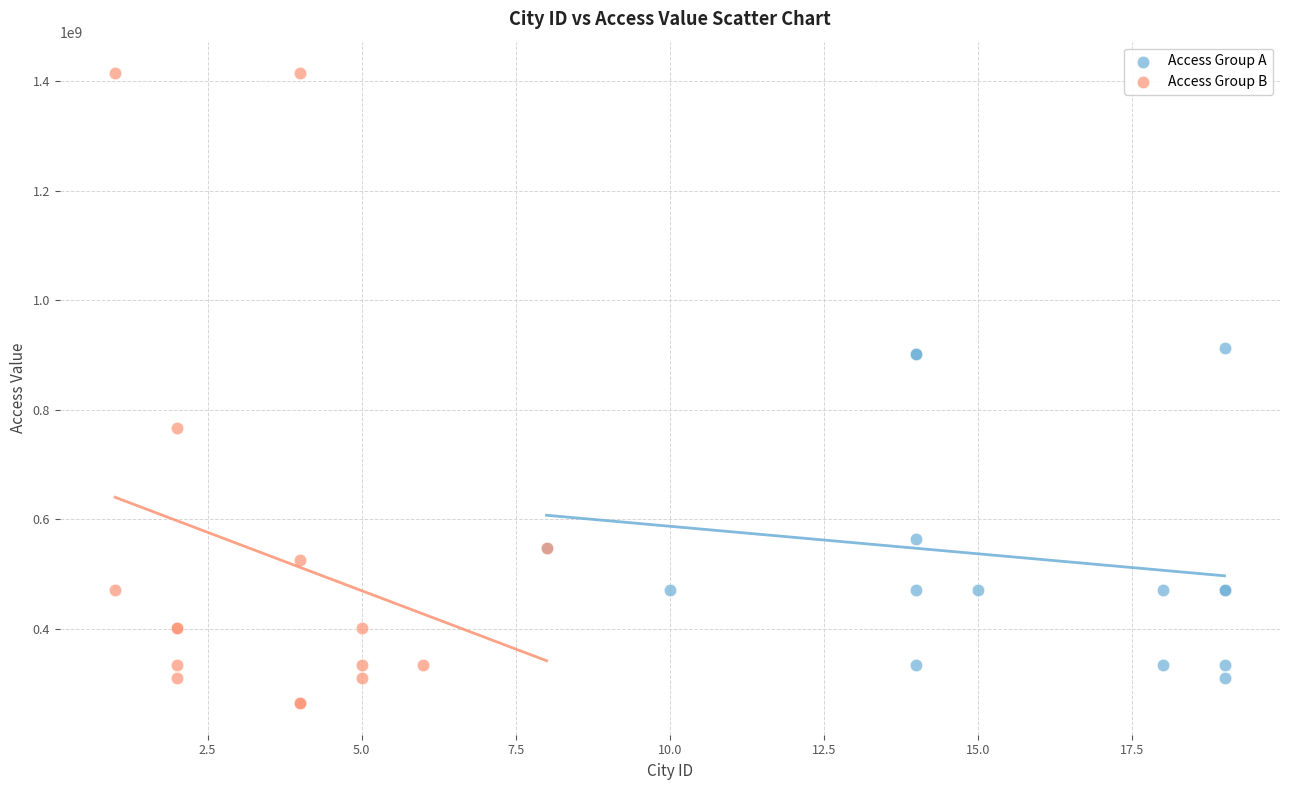

Which series has the largest Y range (max minus min)?

Access Group B